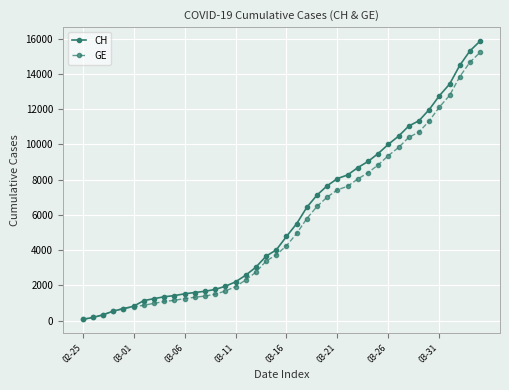

What are all the series names shown in the legend?

CH, GE